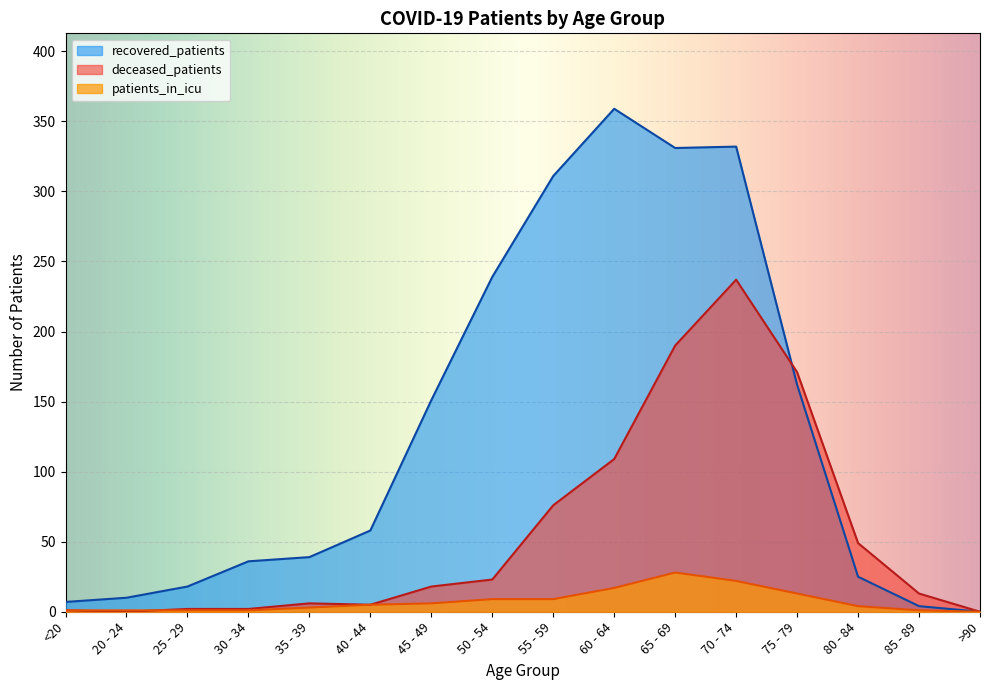

What is the label of the 7th point from the left?

45 - 49